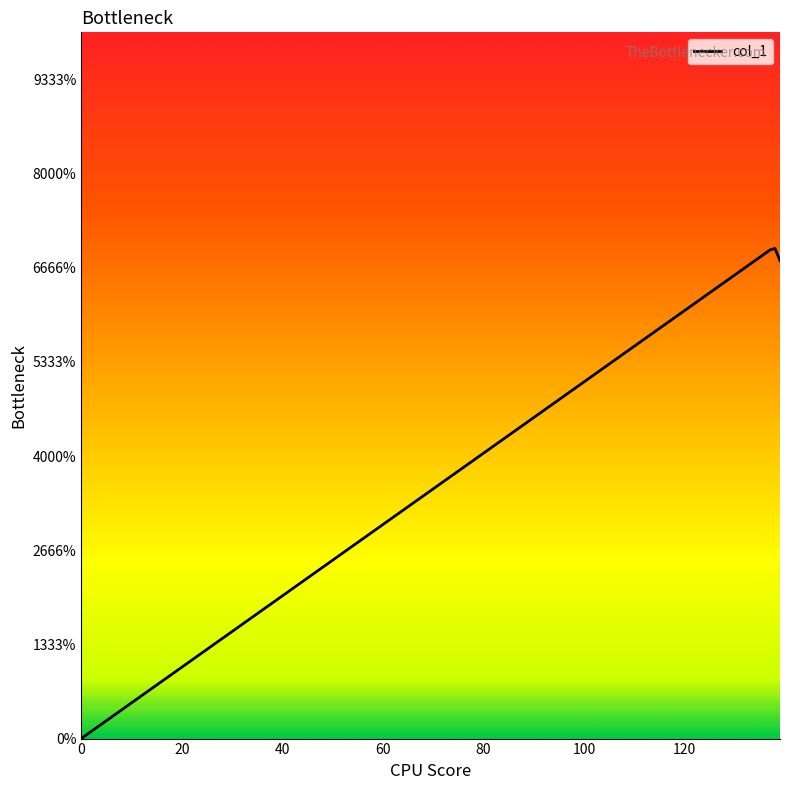

Is this an area chart (filled region under the line)?

Yes